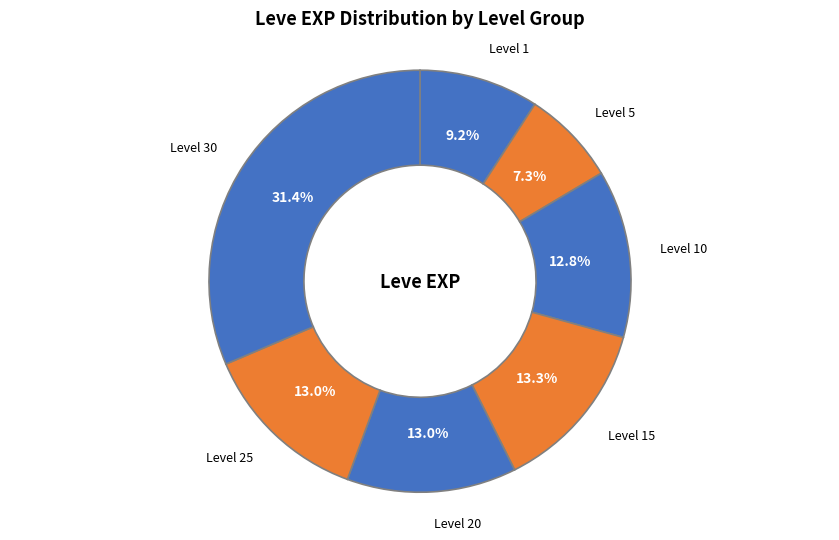

Is there a majority slice in this chart?

No